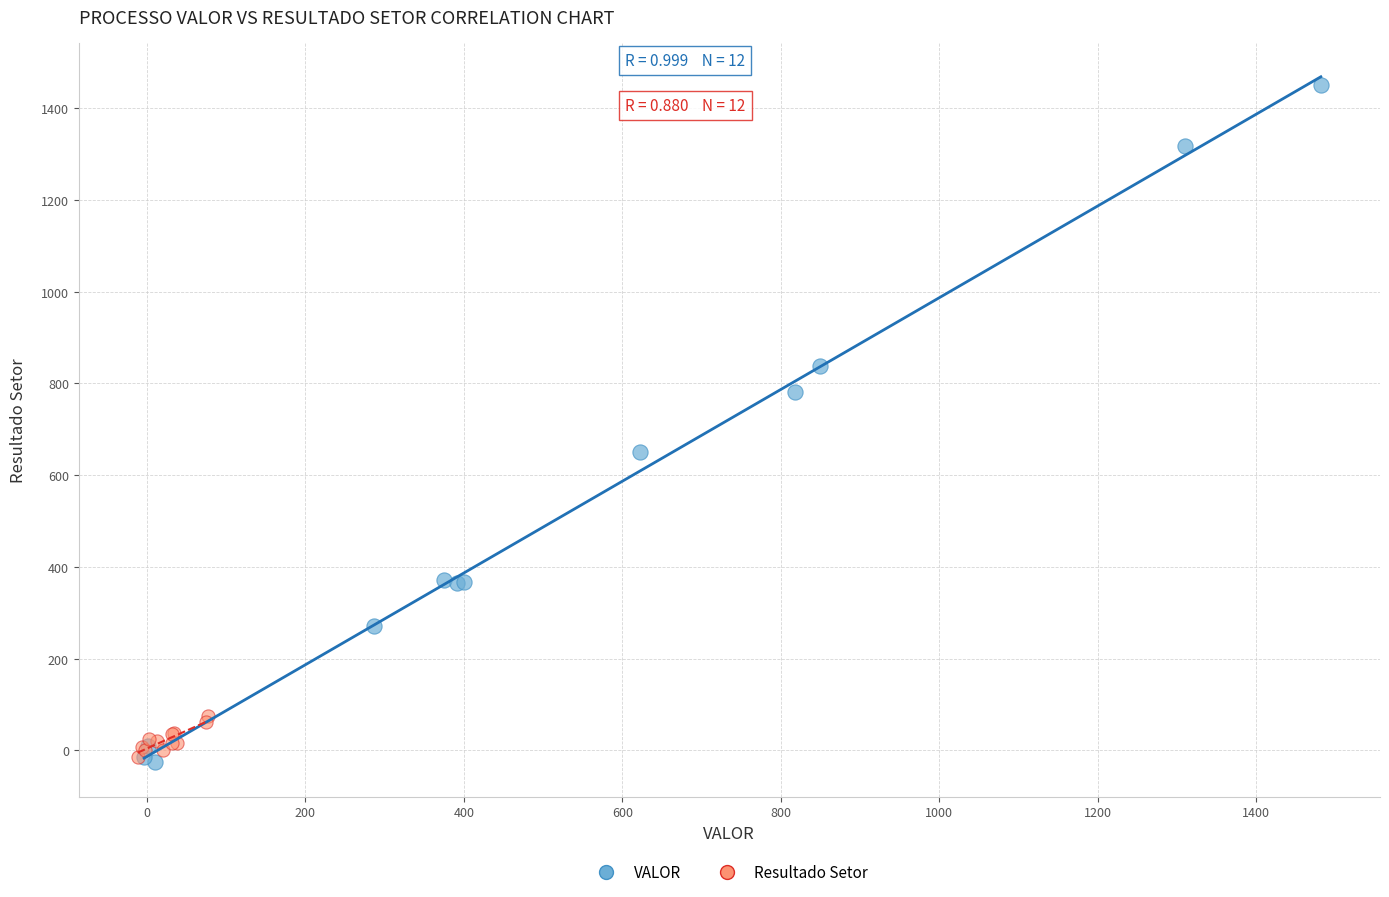

Which series reaches the maximum Y coordinate?

VALOR